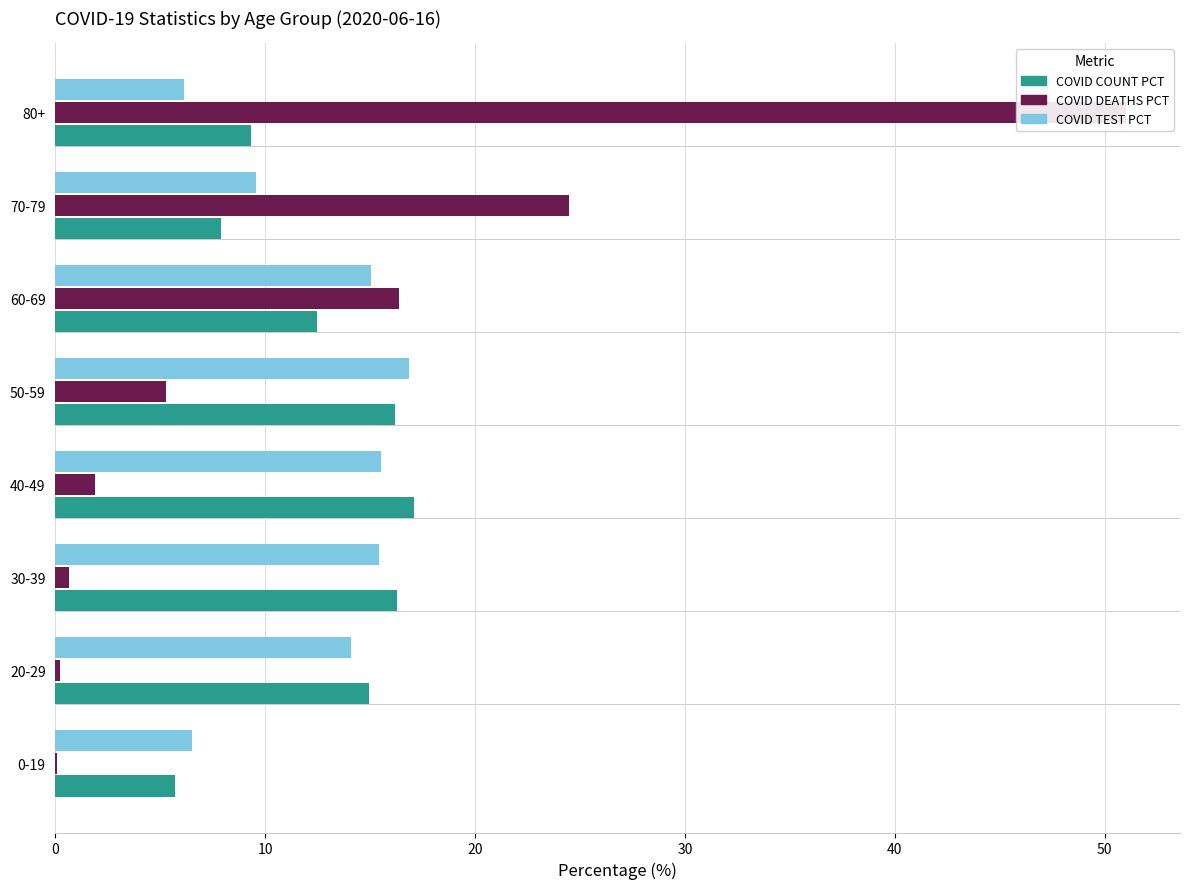

Which series has the largest total across all categories?

COVID_DEATHS_PCT